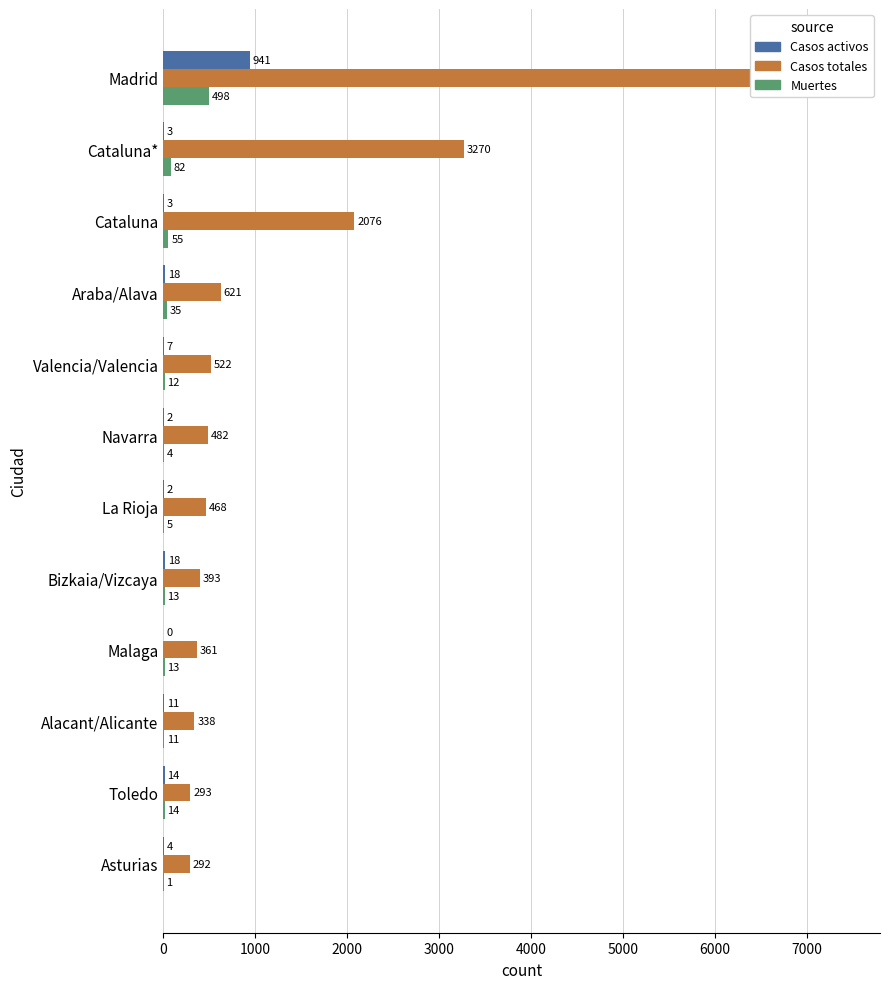

Does the chart contain stacked bars?

No